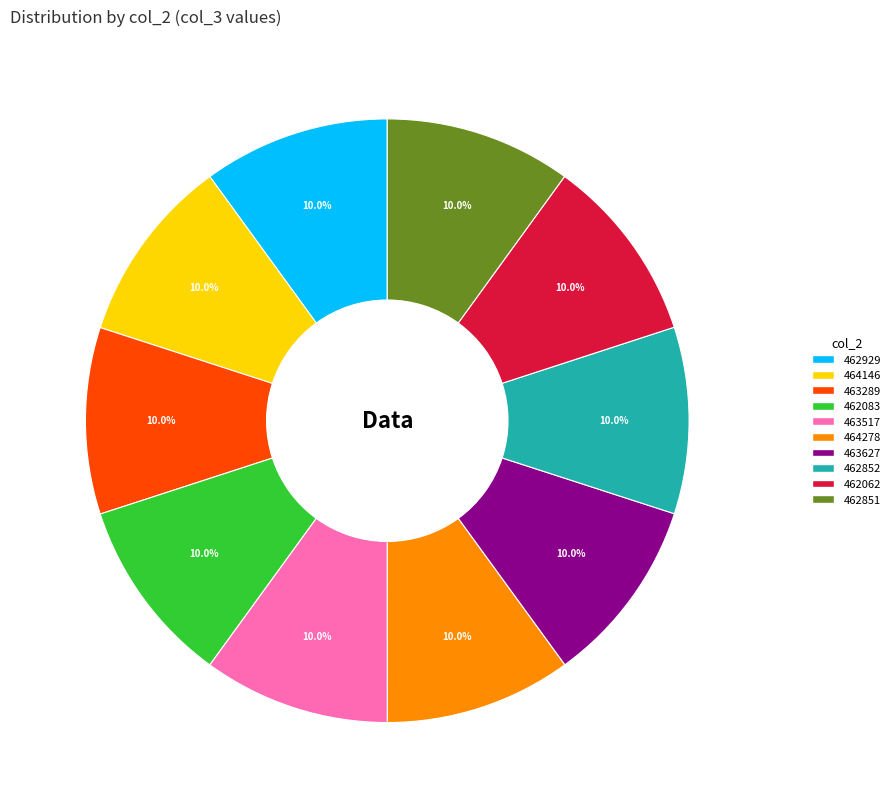

To the nearest percent, what portion does 463627 represent?

10%